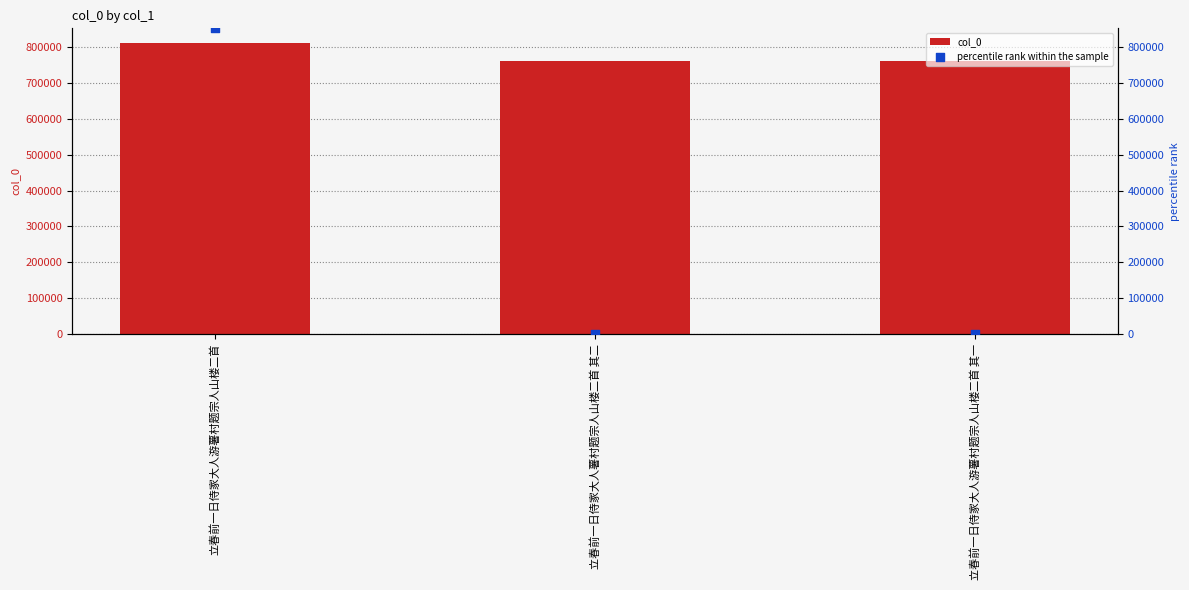

Which series has the widest spread of Y values?

percentile rank within the sample